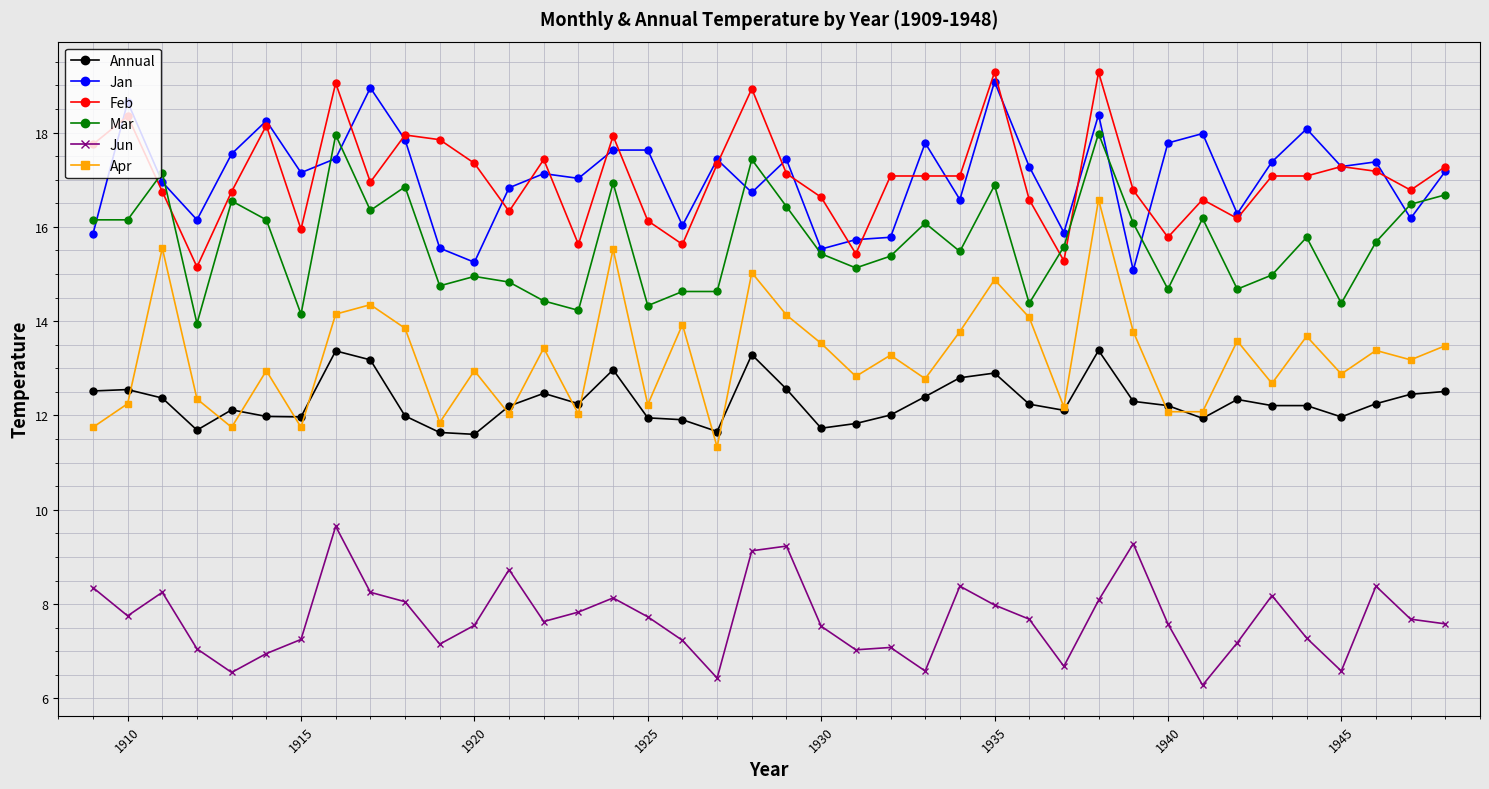

True or false: Annual has more than 1 interior local peaks.

True